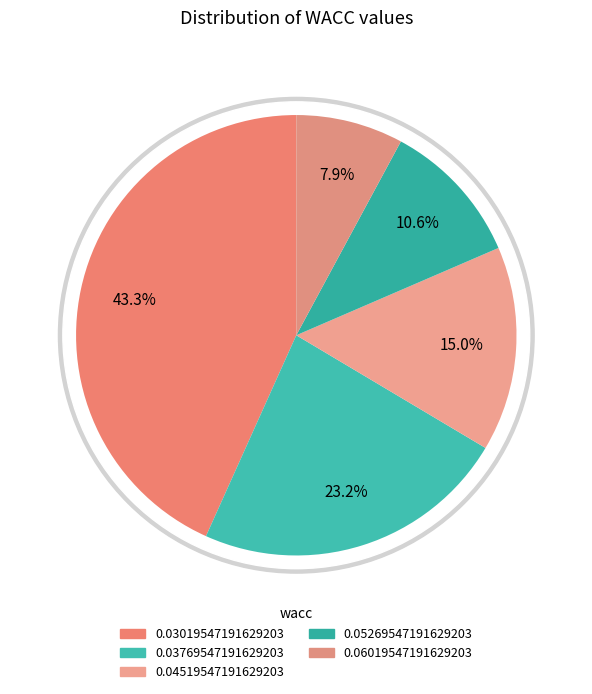

To the nearest percent, what percentage of the pie is 0.03019547191629203?

43%